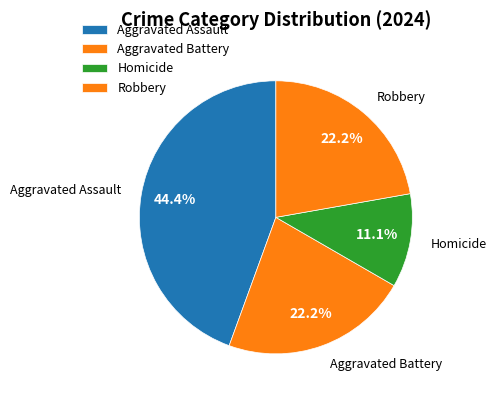

How many segments does this pie chart have?

4